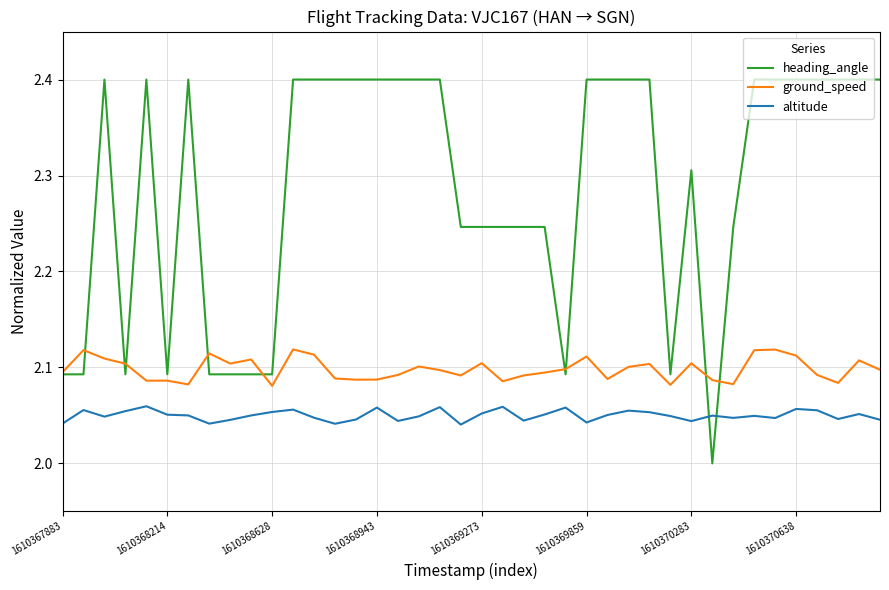

What is the greatest value displayed?

2.4